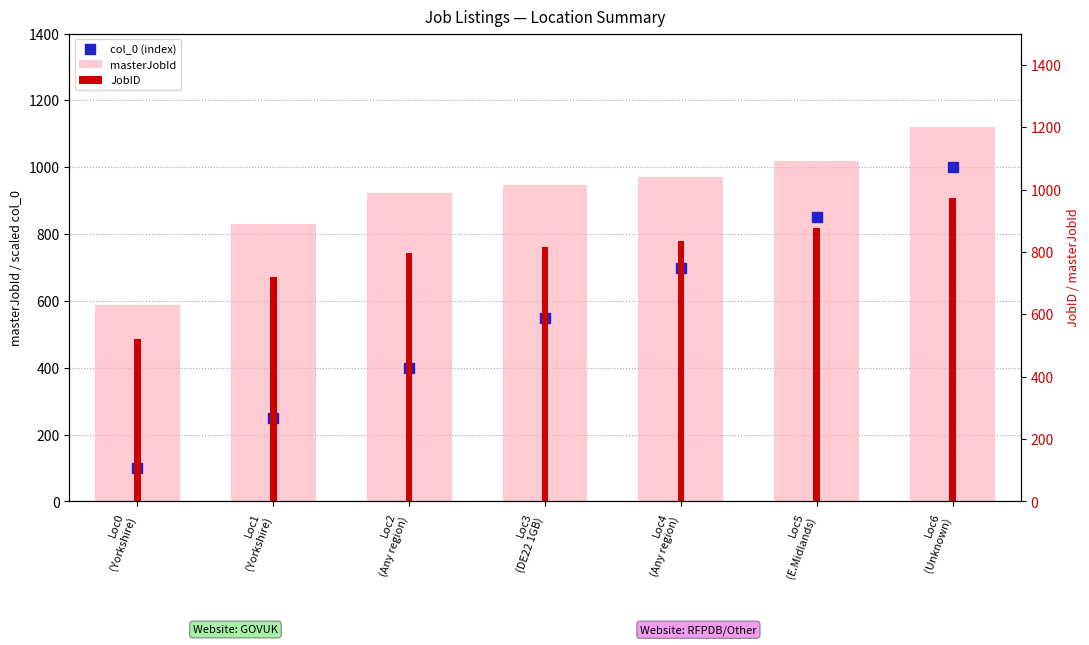

What is the total value across all series at Loc2
(Any region)?

2120